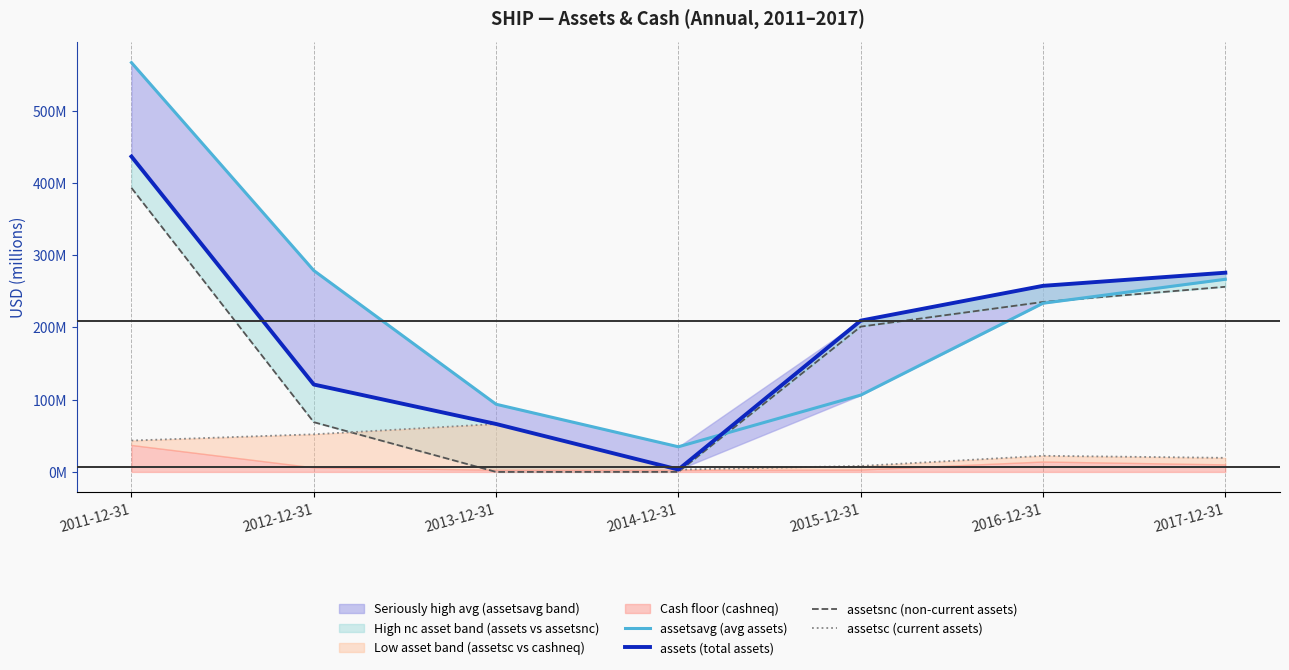

Reading left to right, extract all data points from this chart.

assetsavg (avg assets): 2011-12-31=566438500	2012-12-31=278718000	2013-12-31=93655000	2014-12-31=34809000	2015-12-31=106310000	2016-12-31=233443000	2017-12-31=266619500
assets (total assets): 2011-12-31=436476000	2012-12-31=120960000	2013-12-31=66350000	2014-12-31=3268000	2015-12-31=209352000	2016-12-31=257534000	2017-12-31=275705000
assetsnc (non-current assets): 2011-12-31=393044000	2012-12-31=68874000	2013-12-31=0	2014-12-31=61000	2015-12-31=201074000	2016-12-31=235205000	2017-12-31=256207000
assetsc (current assets): 2011-12-31=43432000	2012-12-31=52086000	2013-12-31=66350000	2014-12-31=3207000	2015-12-31=8278000	2016-12-31=22329000	2017-12-31=19498000